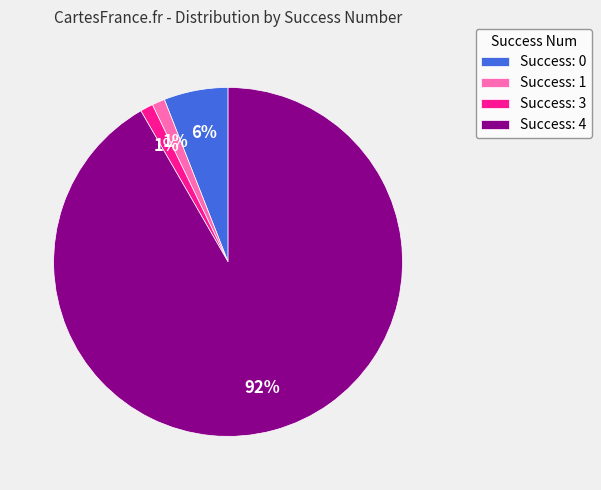

How many slices are in this pie chart?

4